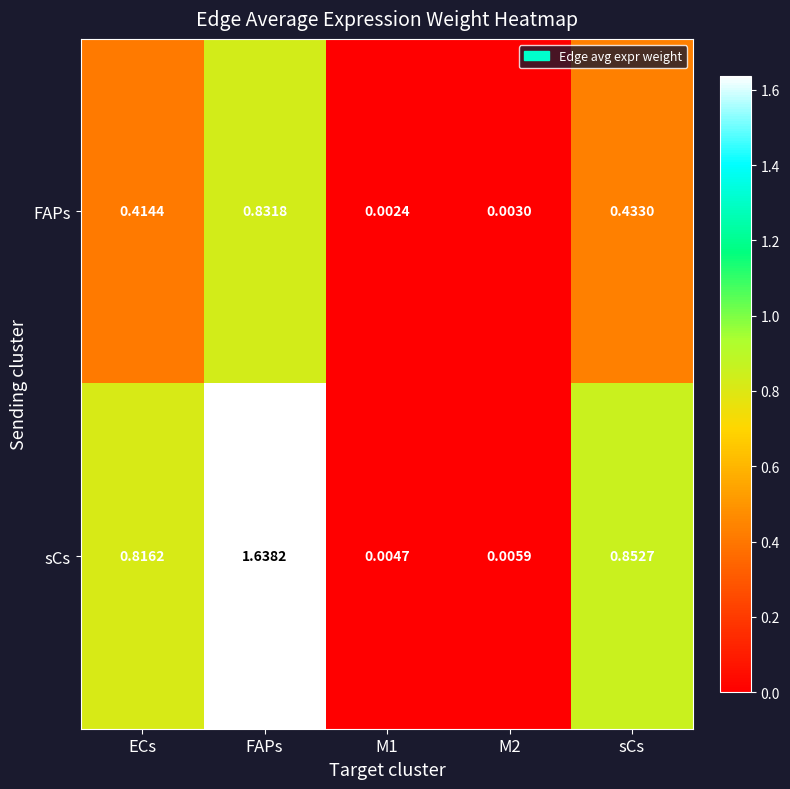

Rank the series by their average value, from highest to lowest.

sCs, FAPs